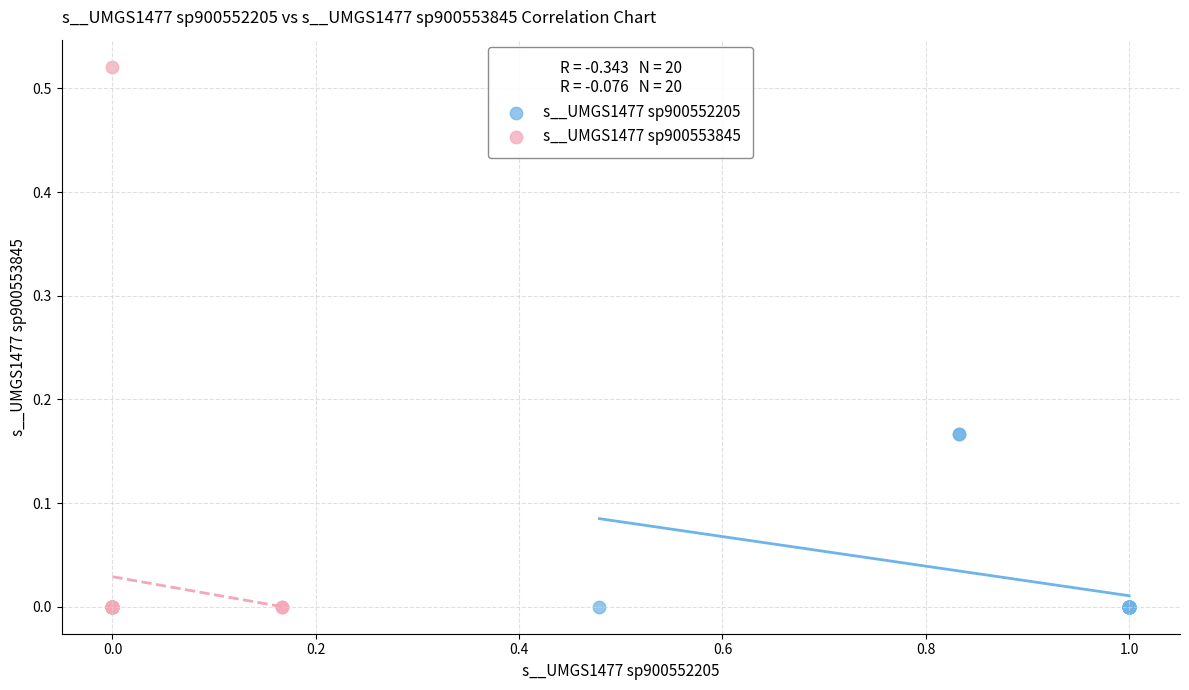

Which series has the widest spread of Y values?

s__UMGS1477 sp900553845